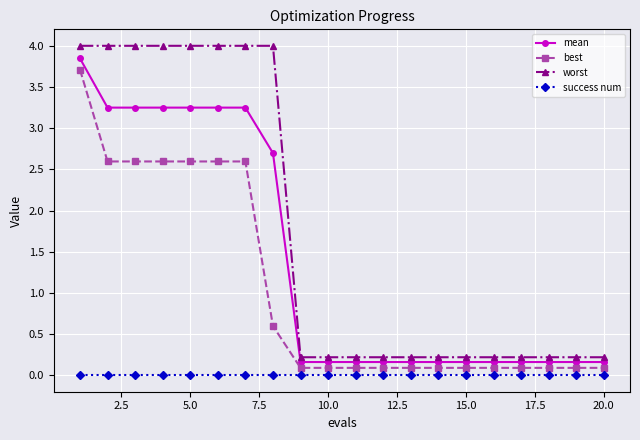

Rank the series by their average value, from lowest to highest.

success num, best, mean, worst